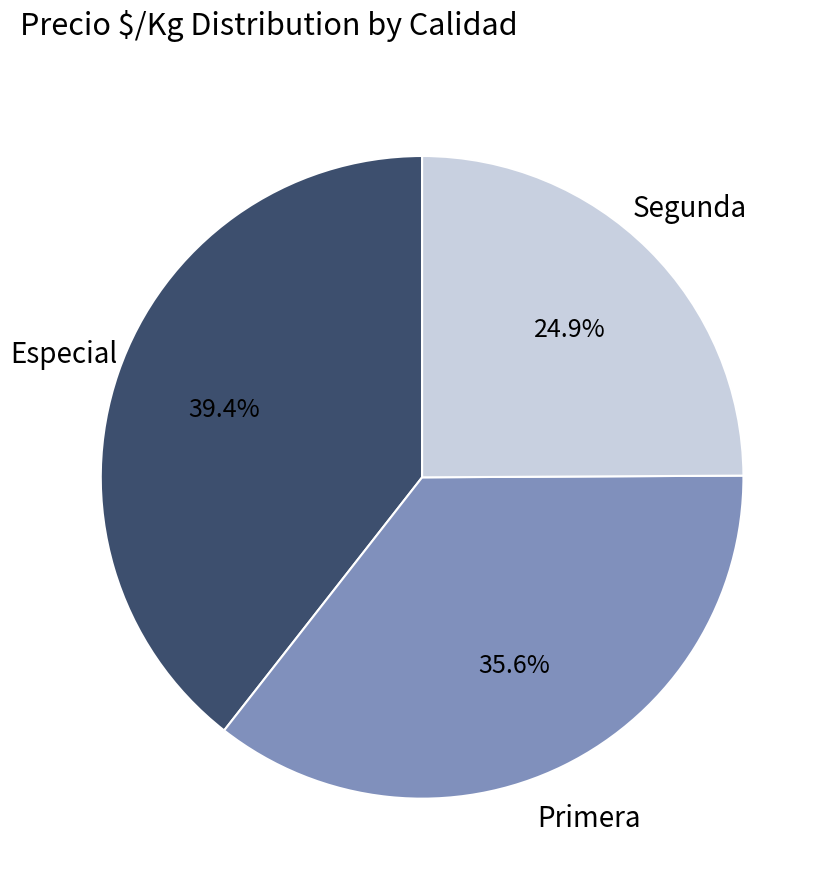

Is there any slice that represents more than half of the pie?

No